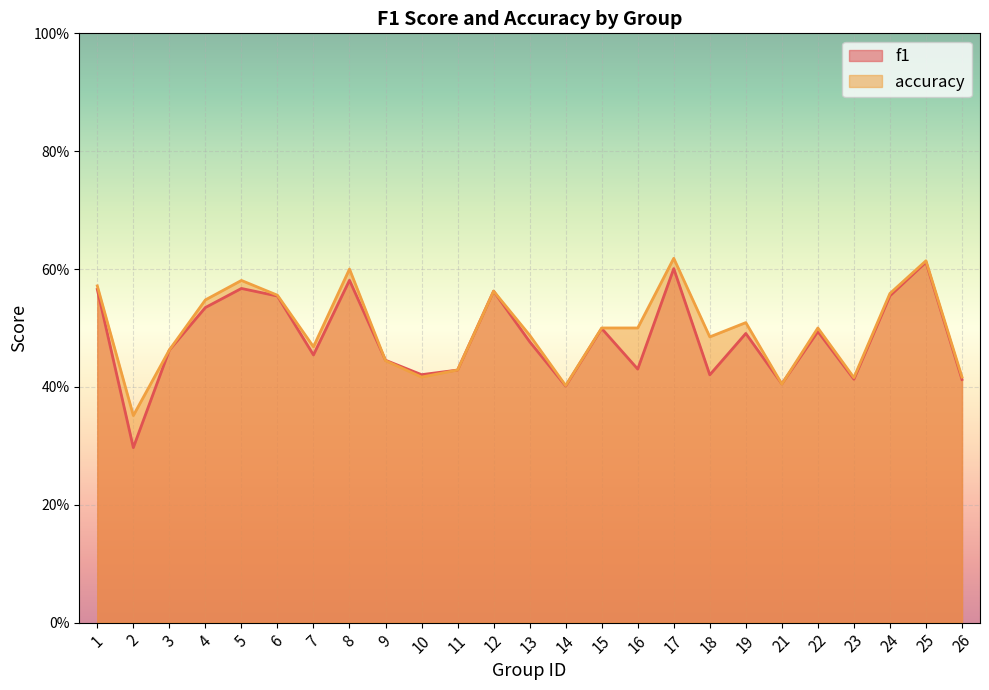

How many times do f1 and accuracy cross each other?

3